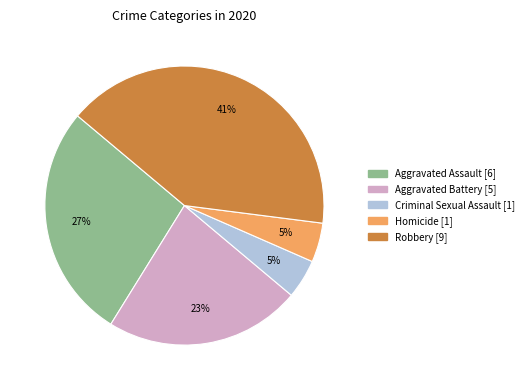

What is the ratio of the value at Aggravated Assault to the value at Aggravated Battery?

1.2